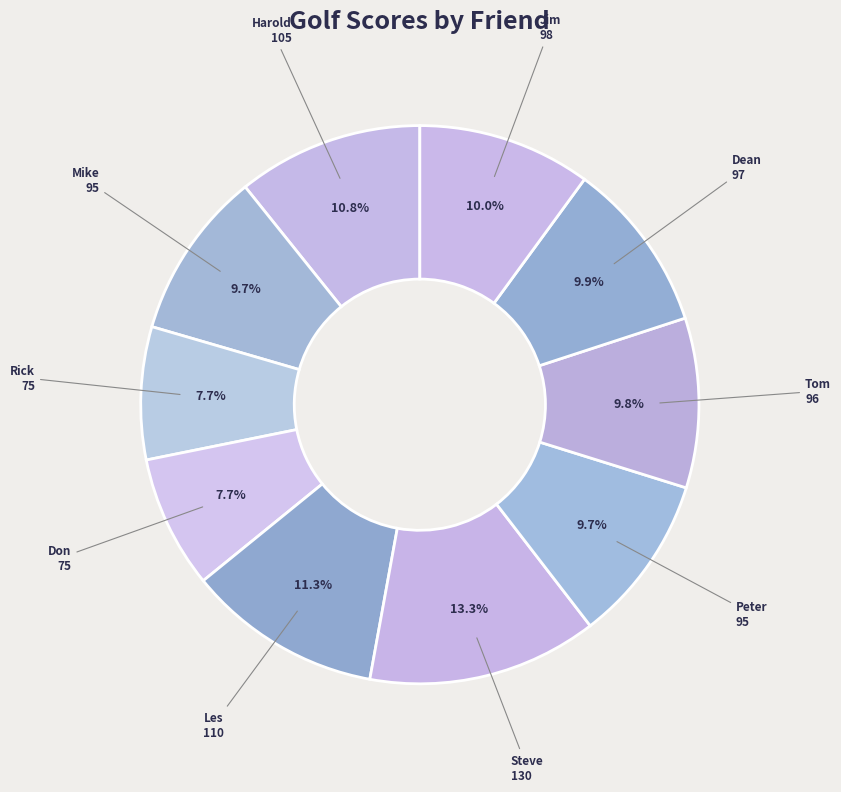

To the nearest percent, what percentage of the pie is Dean?

10%